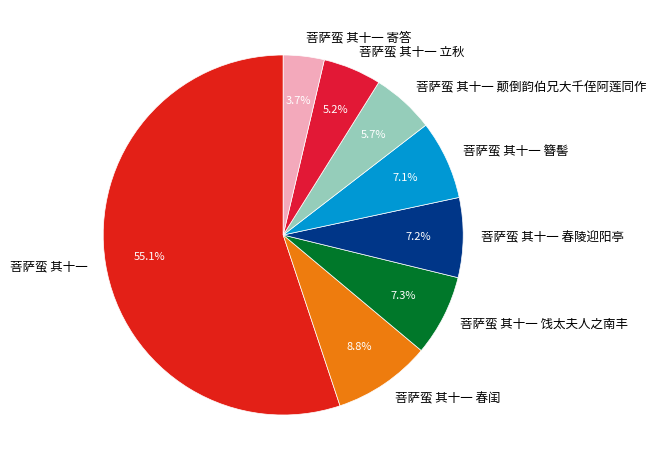

True or false: 菩萨蛮 其十一 accounts for 17% of the total.

False